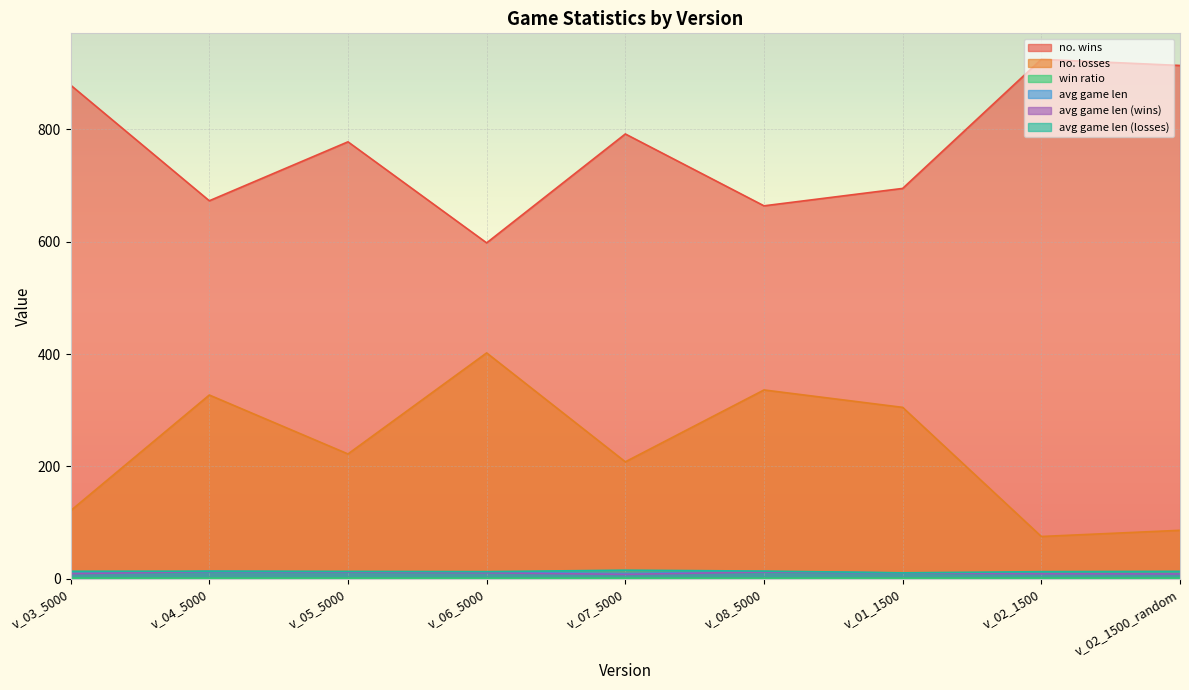

True or false: no. losses has more than 2 points higher than both neighbors.

True